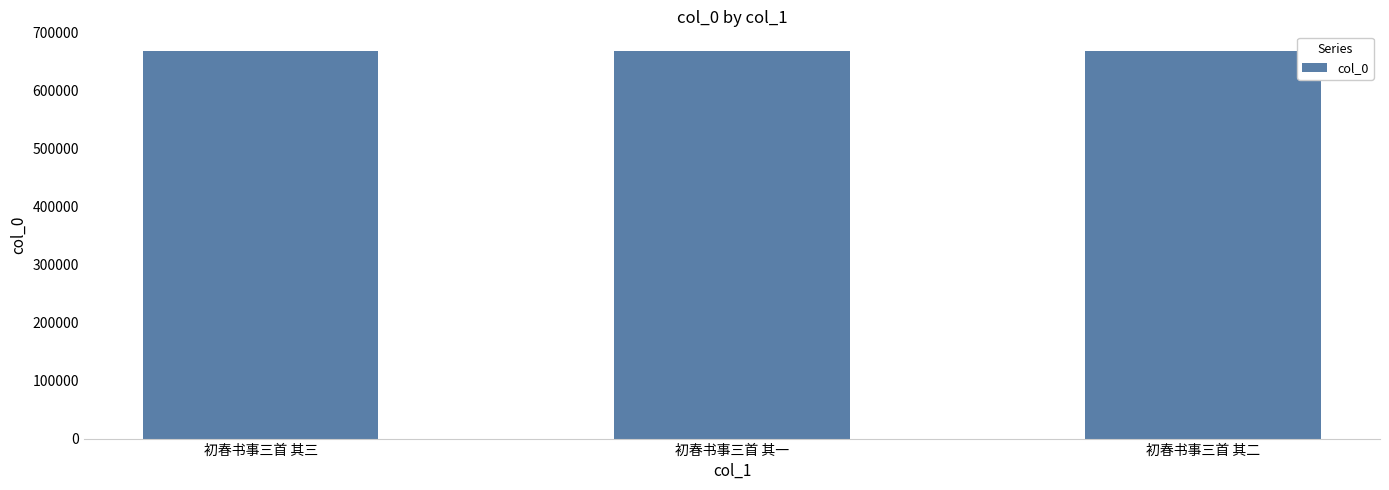

How many values are below 668795?

1